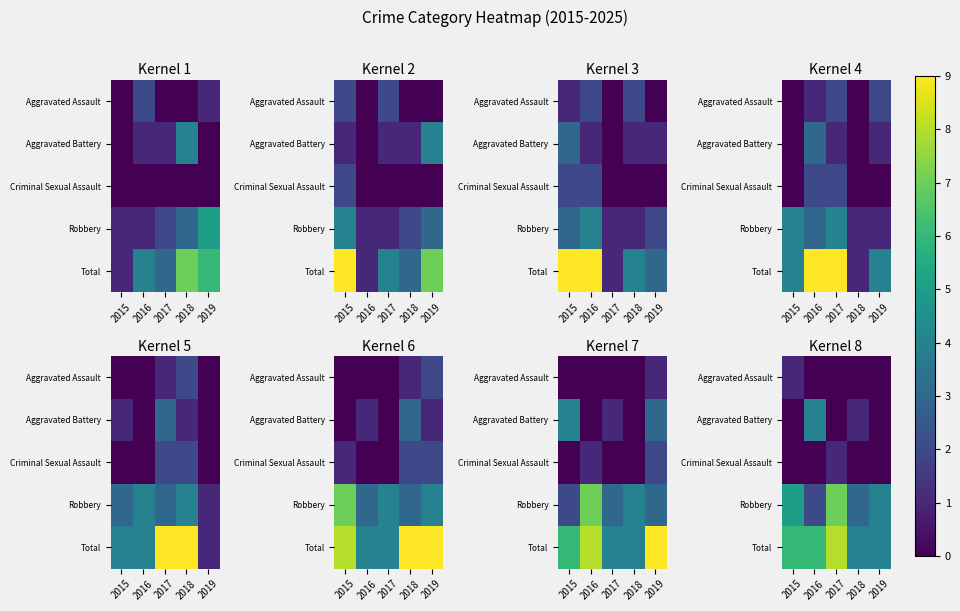

At how many categories does at least one series exceed 7?

1